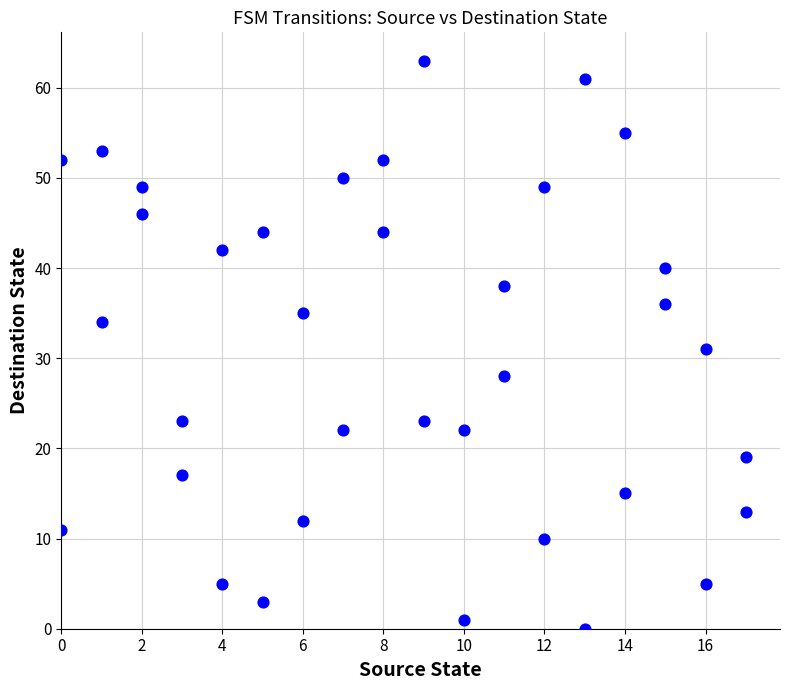

What is the range of Y values (max minus min)?

63